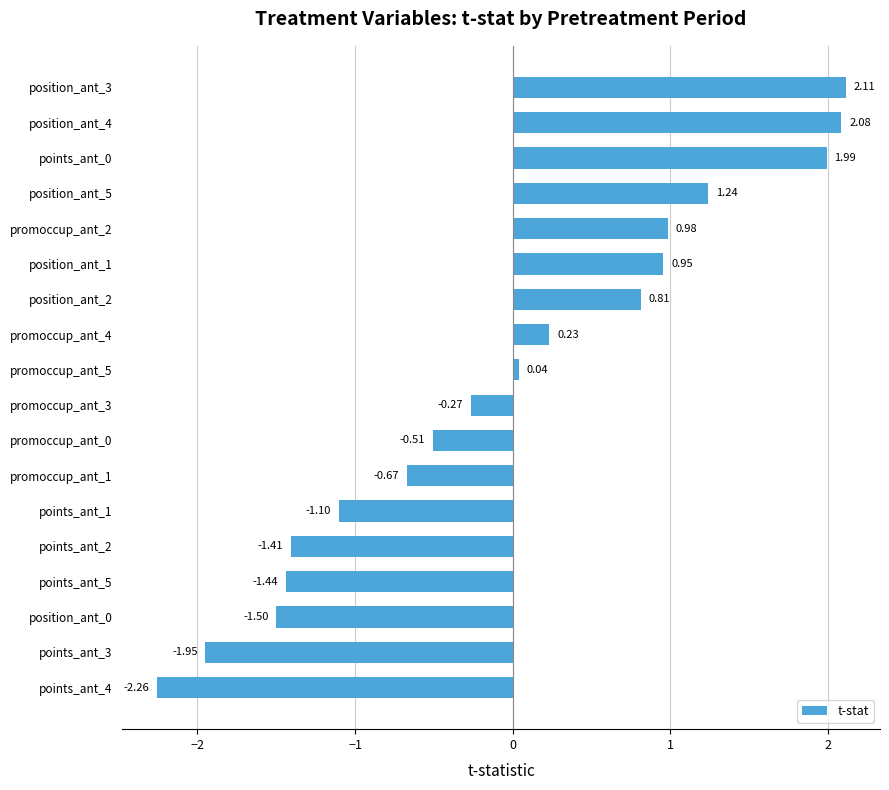

How many data points are above 0?

9